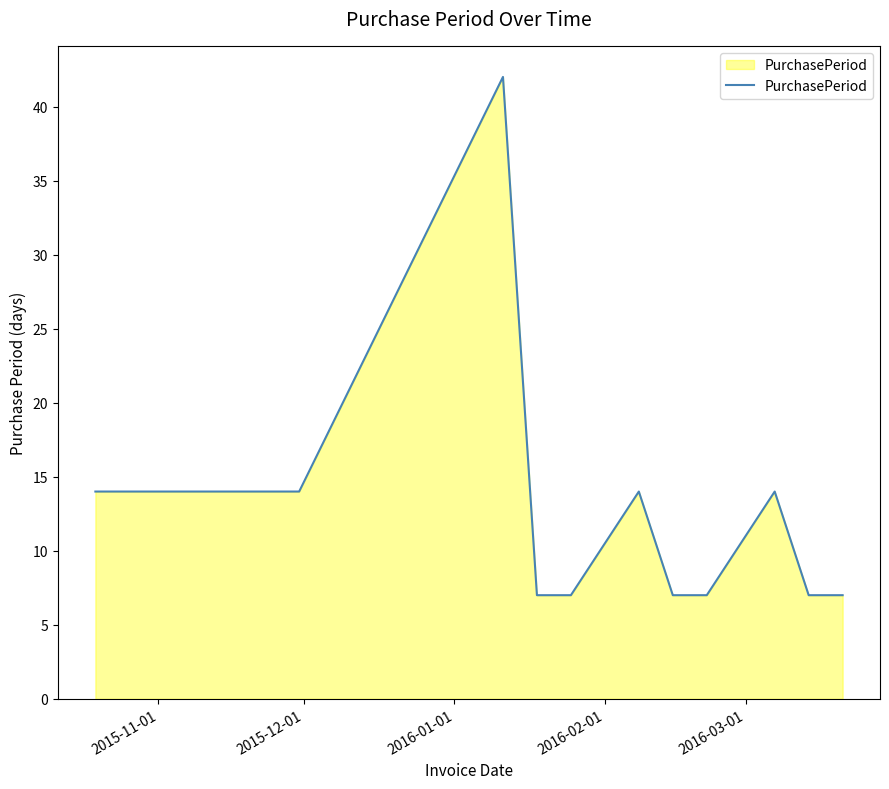

What is the difference between the maximum and minimum values?

35